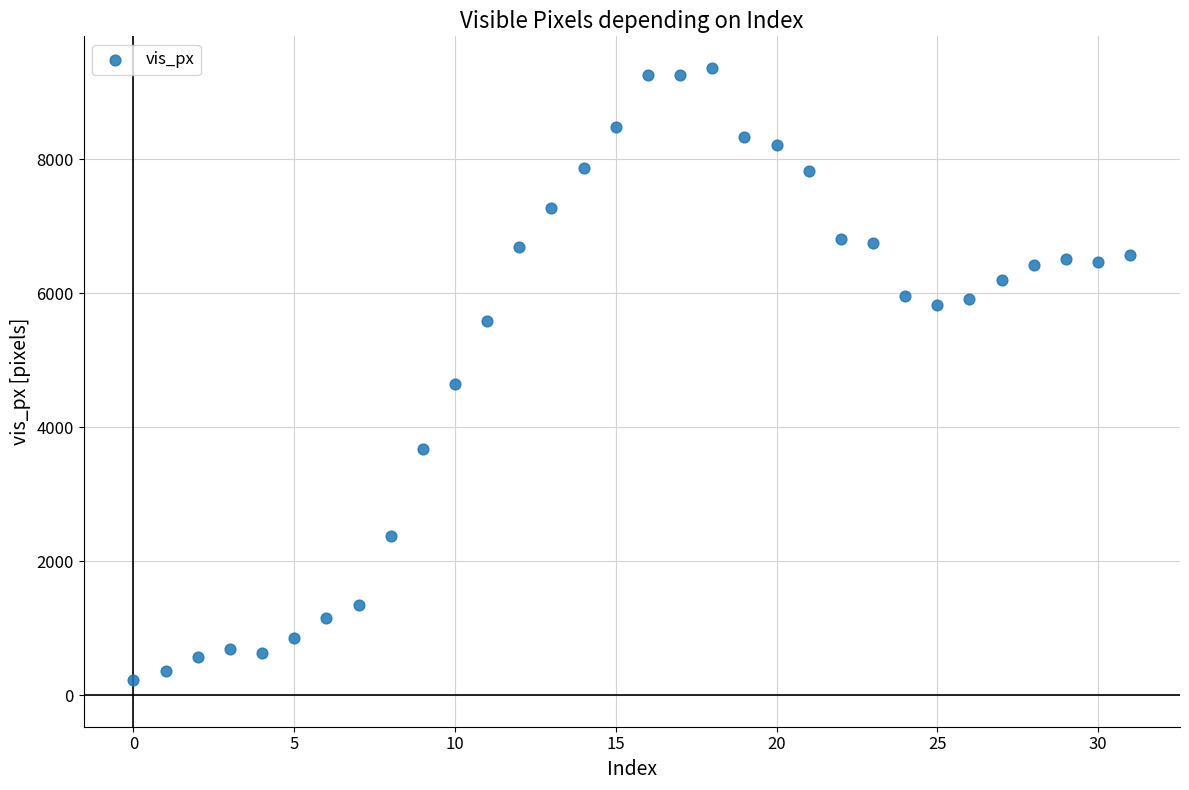

What is the range of Y values (max minus min)?

9146